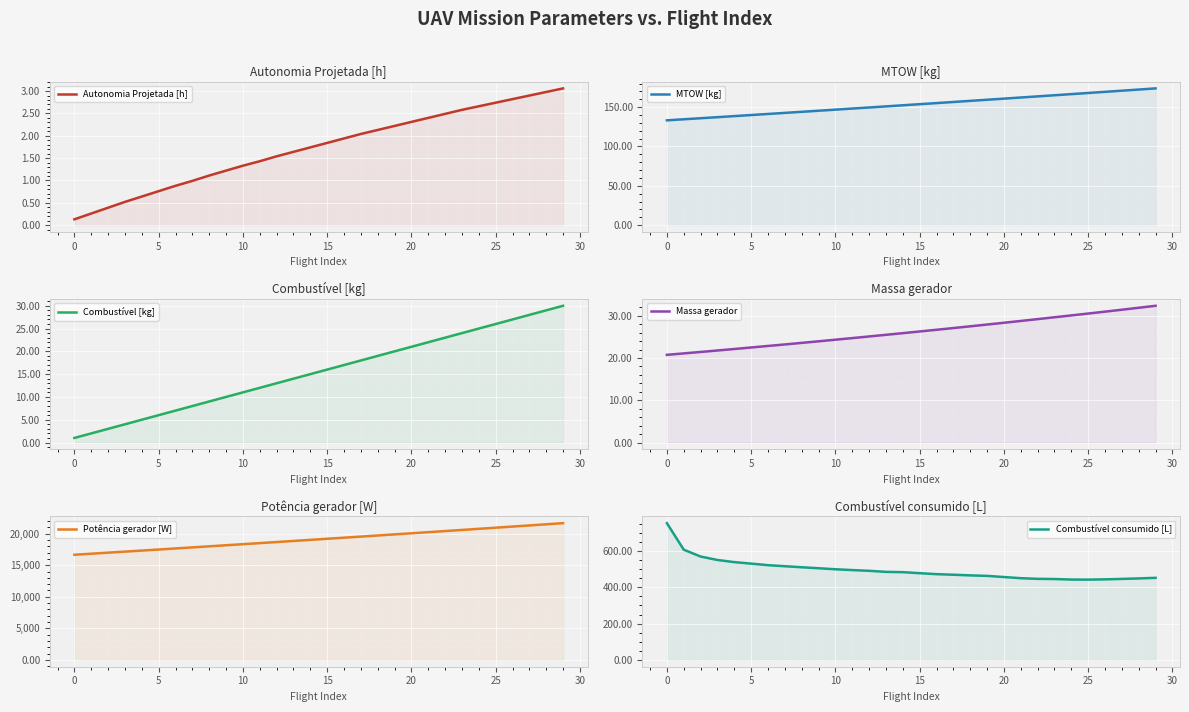

What is the spread (max minus min) of values at 23?

20594.3